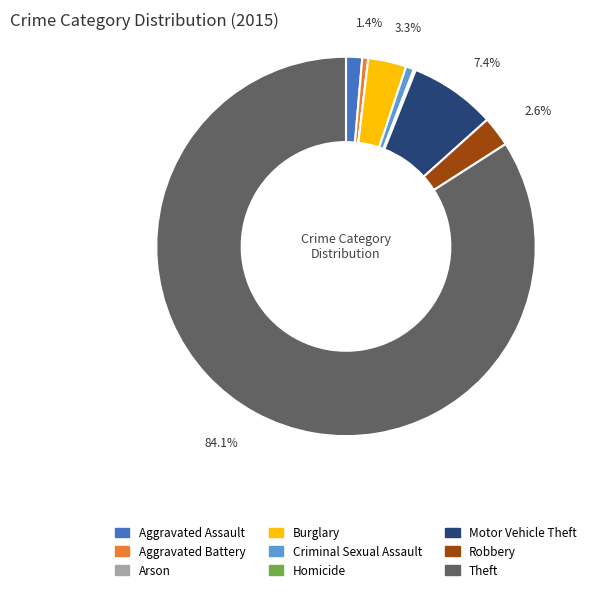

Between Criminal Sexual Assault and Aggravated Assault, which is larger?

Aggravated Assault